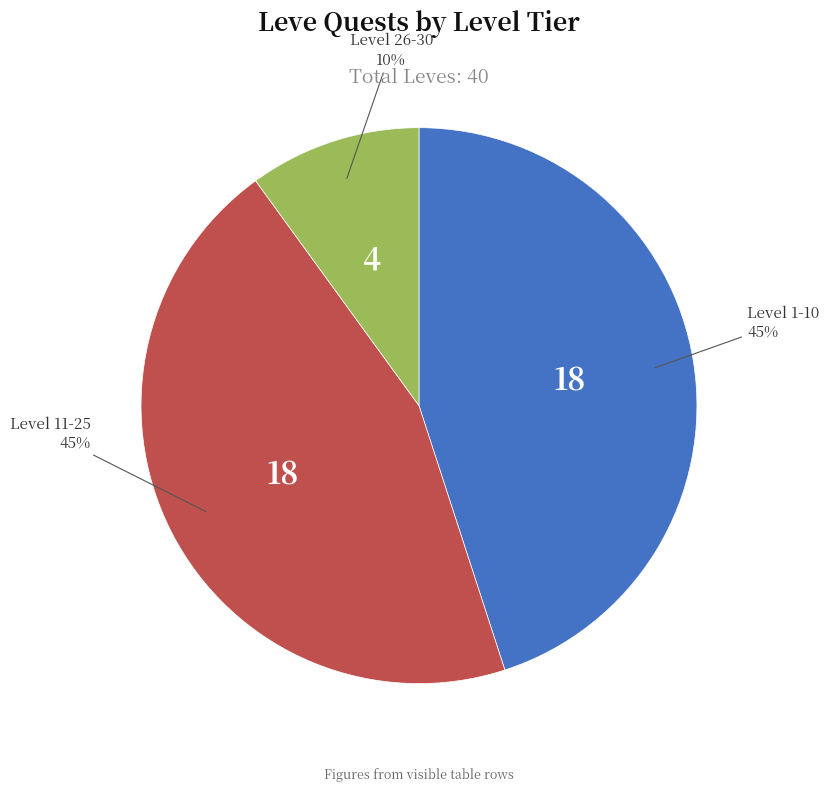

To the nearest percent, what is the average slice percentage?

33%